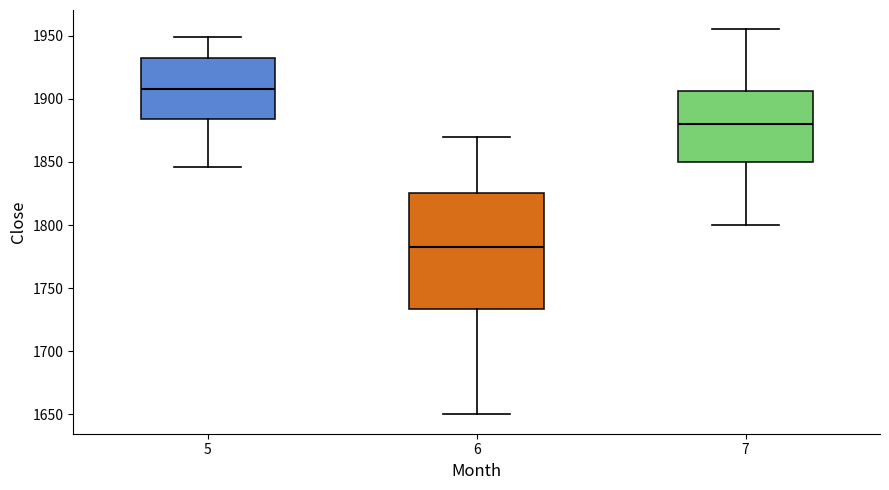

Reading left to right, read every box against the y-axis: the position of its median line, the range the box covers, and the ends of its whiskers. The values are not printed on the chart, so give them approximately, as read against the axis.

5: median 1910, box 1885 to 1930, whiskers 1845 to 1950
6: median 1785, box 1735 to 1825, whiskers 1650 to 1870
7: median 1880, box 1850 to 1905, whiskers 1800 to 1955